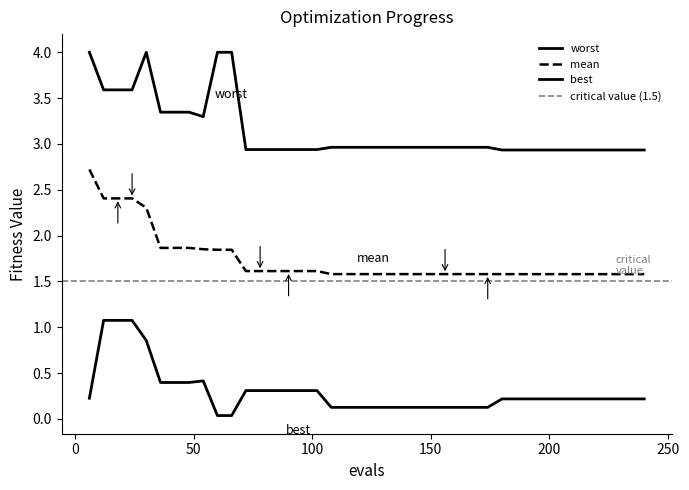

At 150, list the series in order from largest to smallest.

worst, mean, best